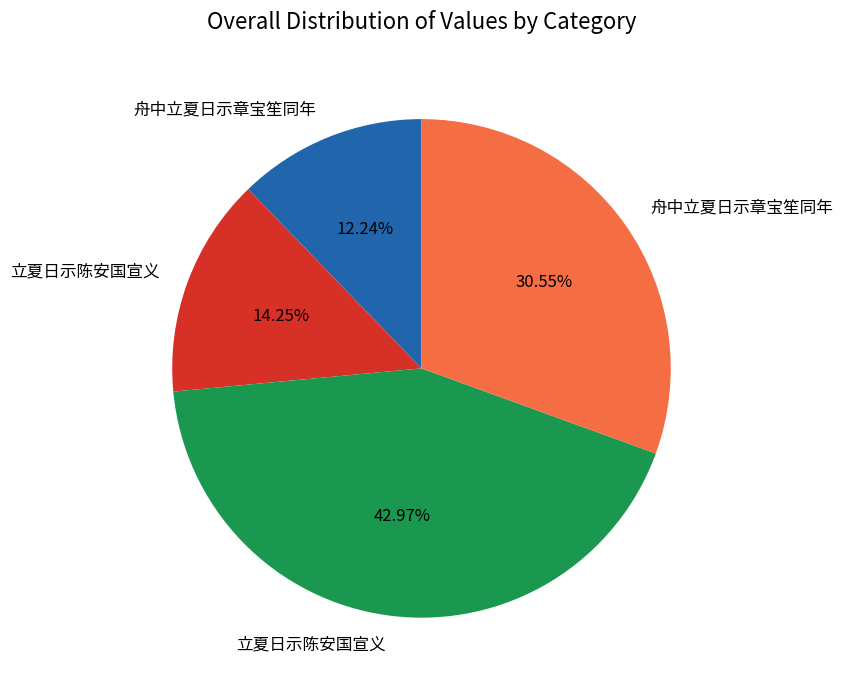

How many segments does this pie chart have?

4